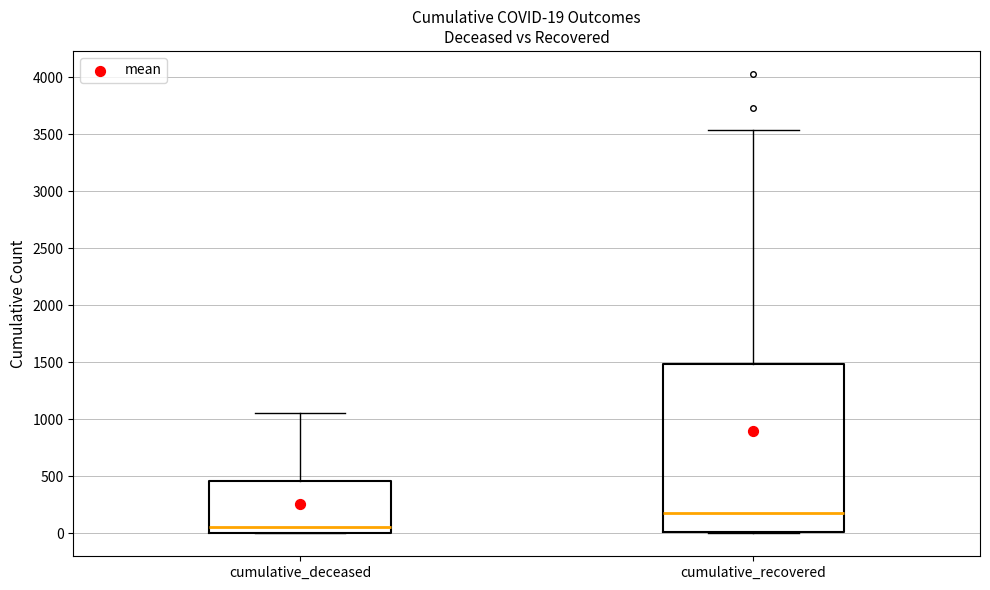

Comparing the boxes themselves (not the whiskers), which one is the tallest?

cumulative_recovered